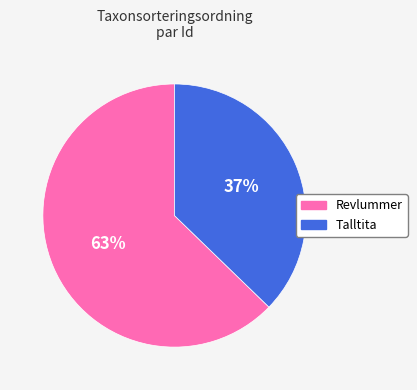

To the nearest percent, what is the average slice percentage?

50%